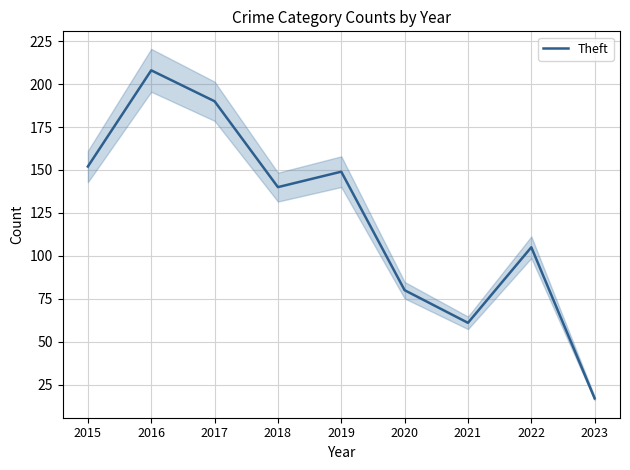

Reading right to left, transcribe all the data shown in this chart.

2023=17	2022=105	2021=61	2020=80	2019=149	2018=140	2017=190	2016=208	2015=152